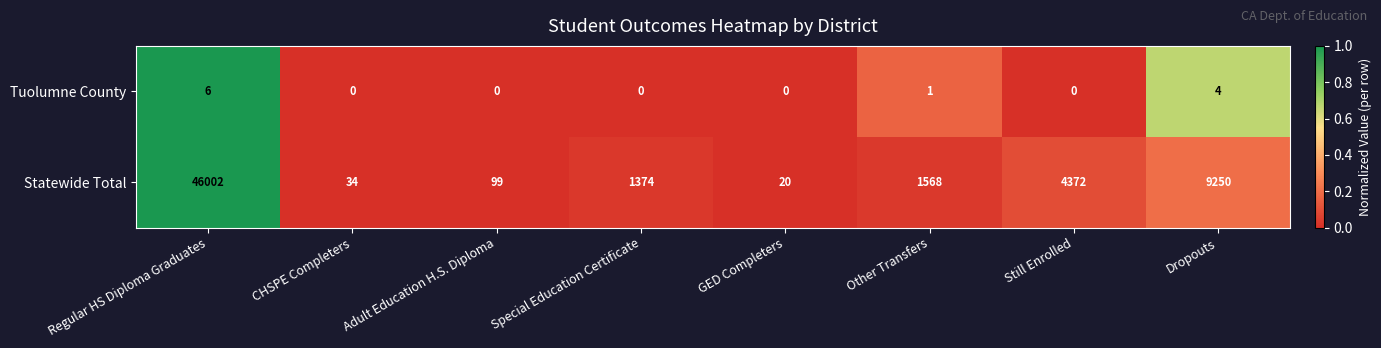

Which series has the widest spread of values?

Statewide Total